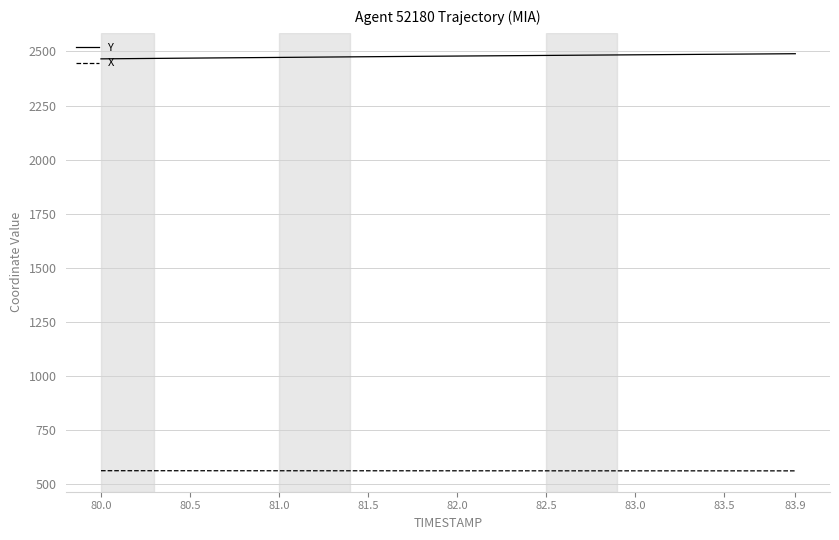

Does the chart have visible grid lines?

Yes